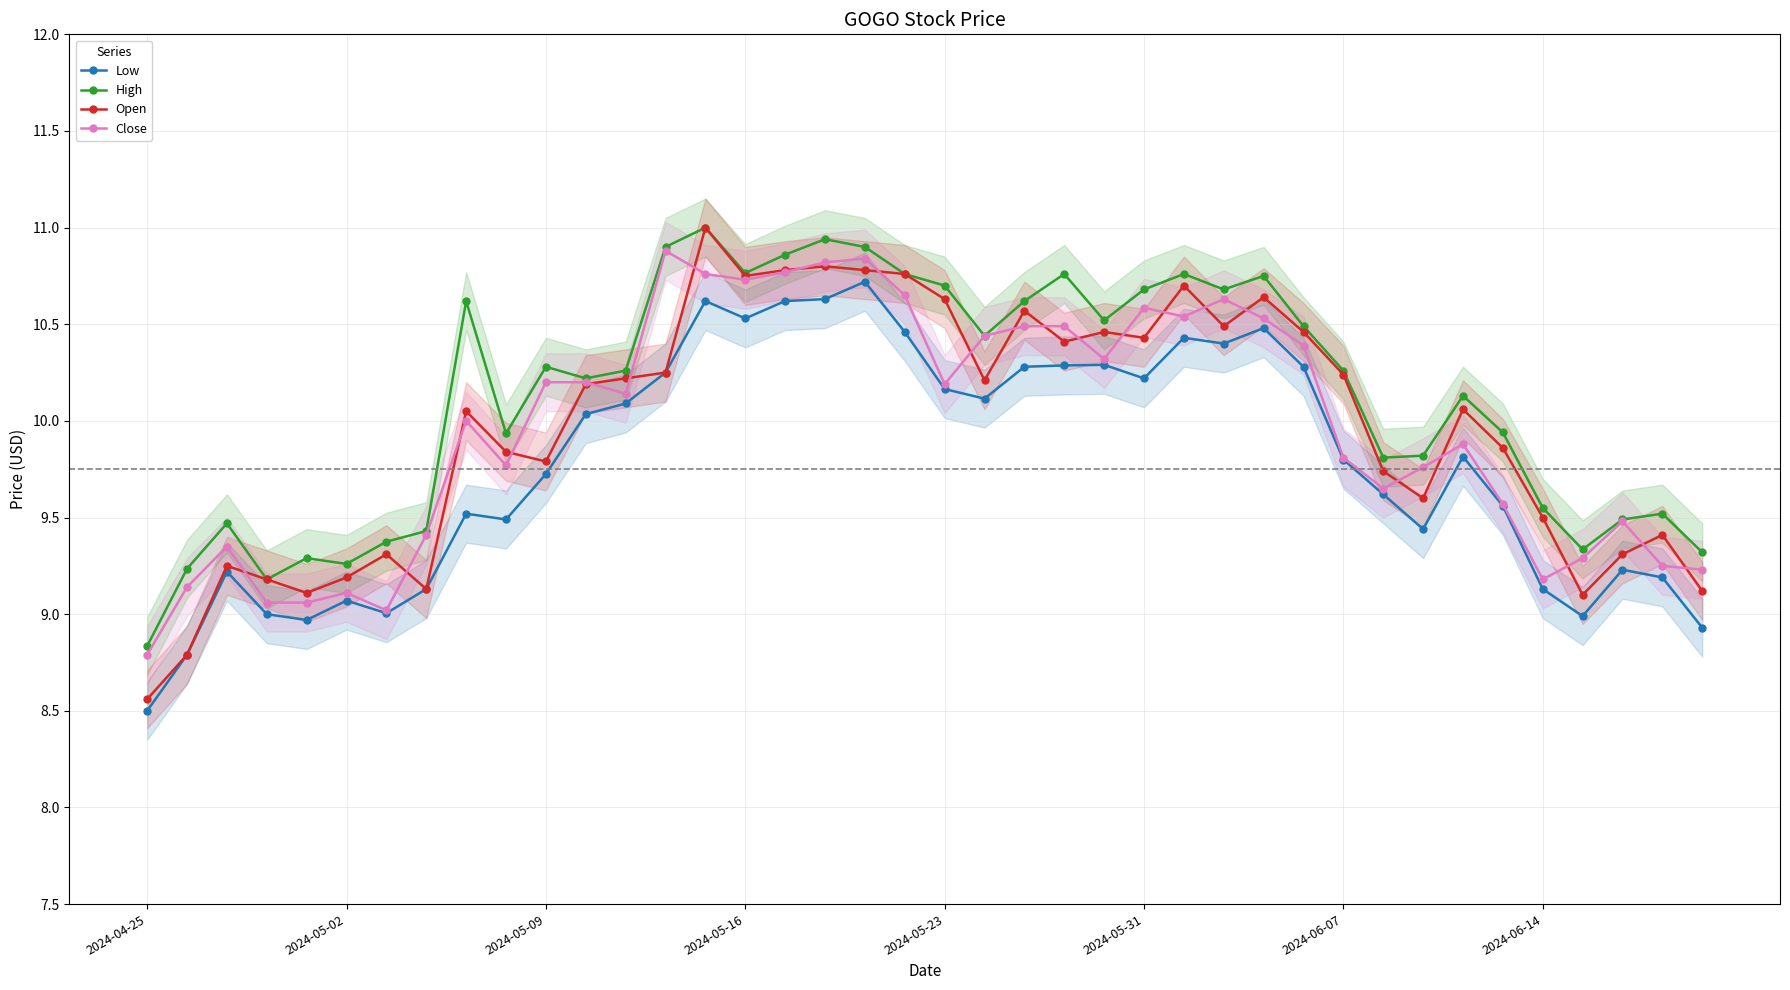

Which category has the lowest value in the Open series?

2024-04-25